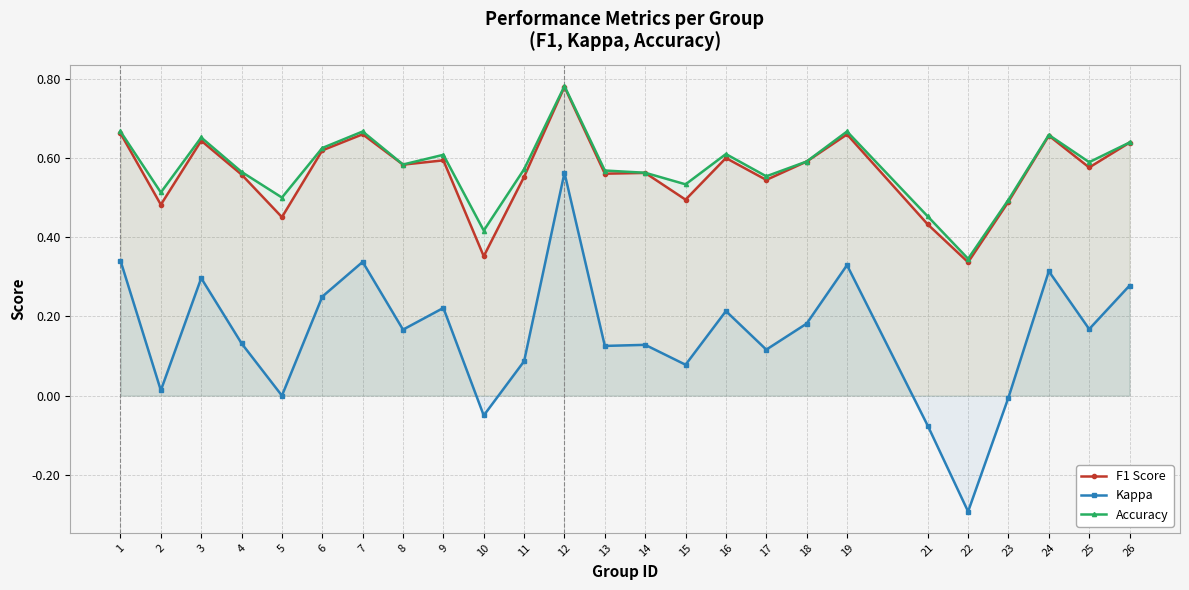

Between 14 and 21, which series saw the biggest shift?

Kappa